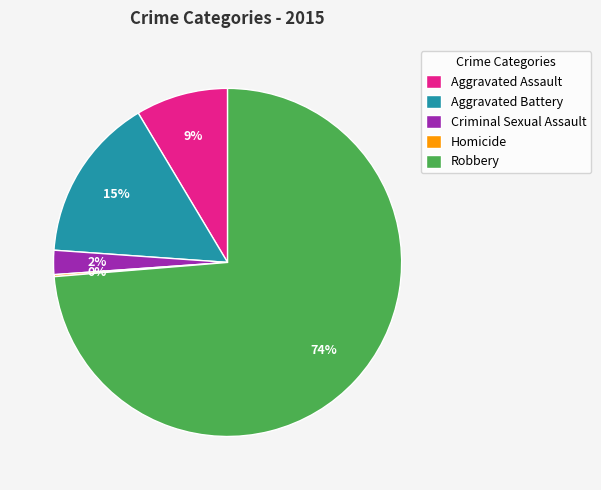

Which category has the biggest portion of the pie?

Robbery